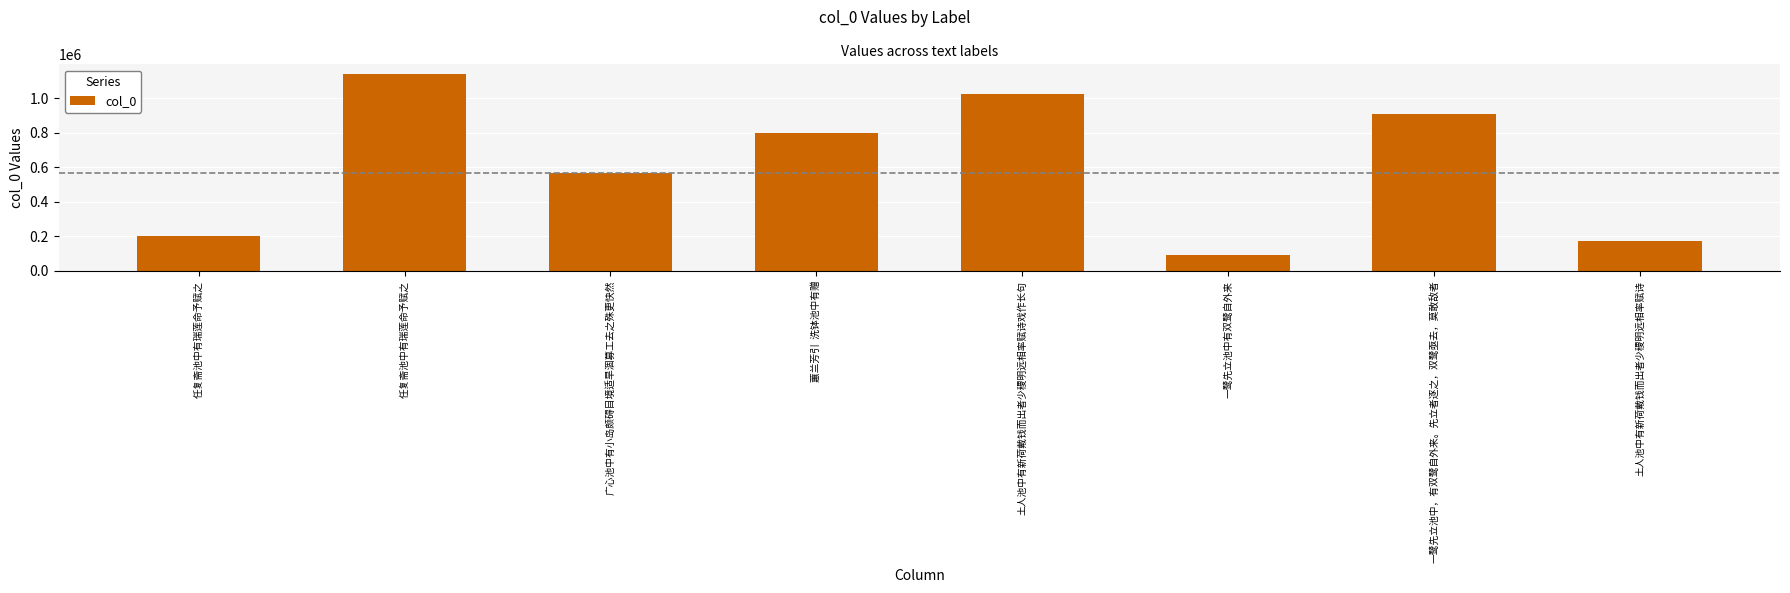

How many bars are there in total?

8